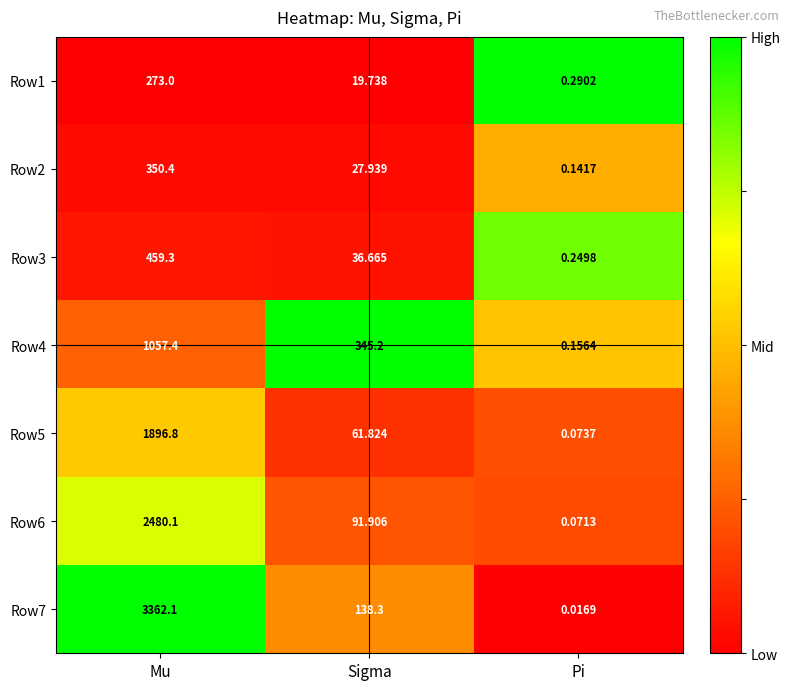

At which label does Row6 first exceed 91?

Mu